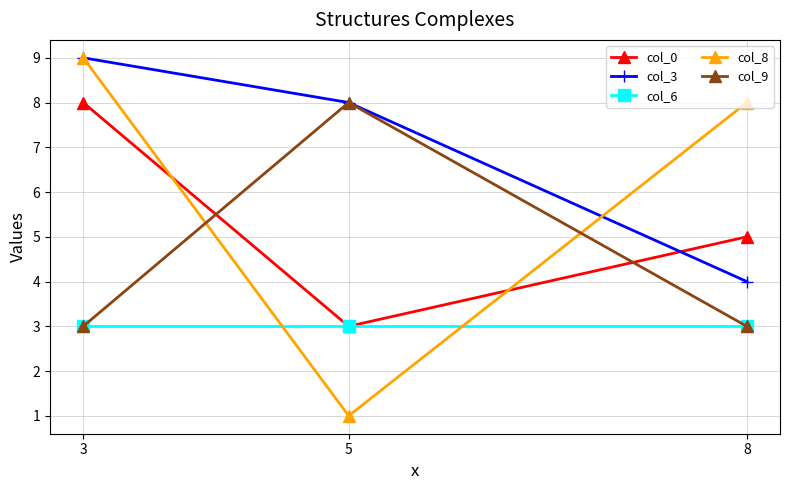

Which label corresponds to the smallest value in the chart?

5